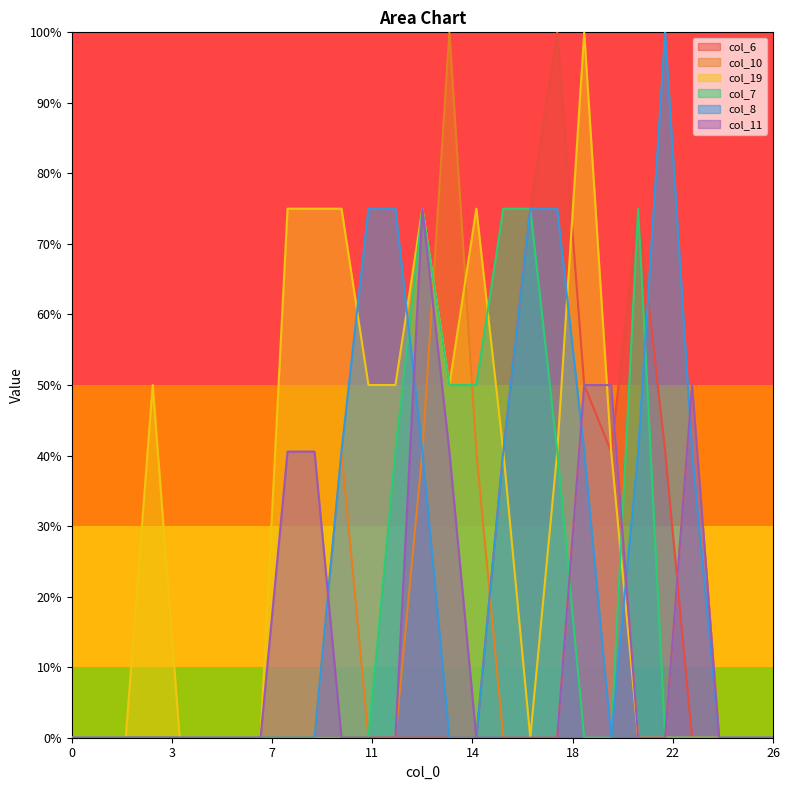

At which category is the sum across all series the highest?

13